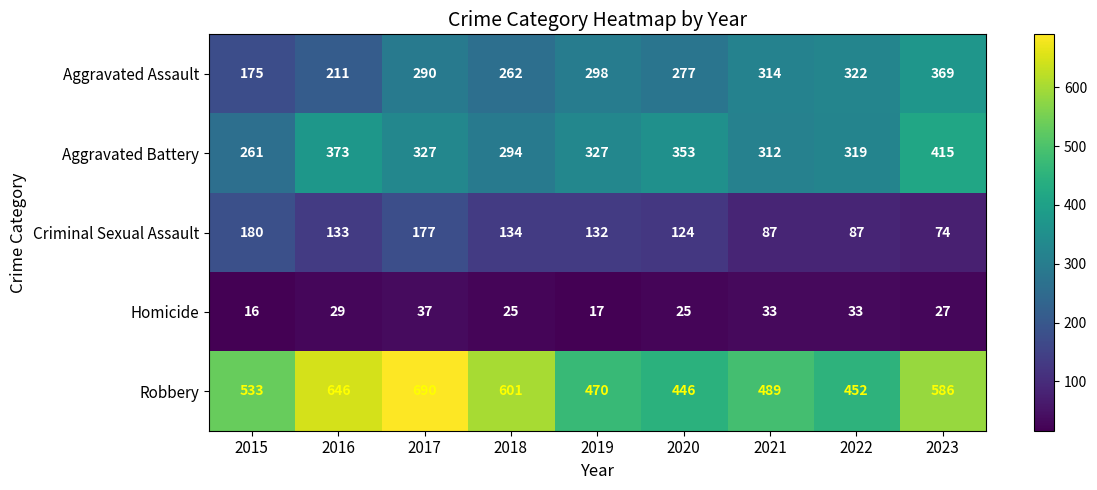

What value does the Robbery series have at 2023, to the nearest 5?

585